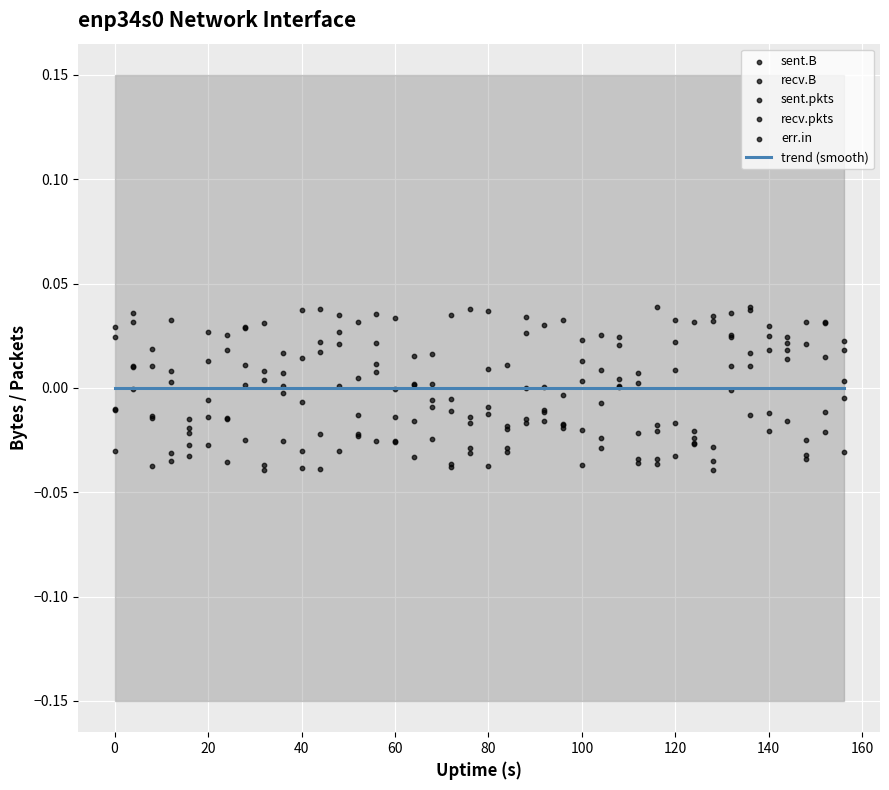

Which series reaches the minimum Y coordinate?

recv.B